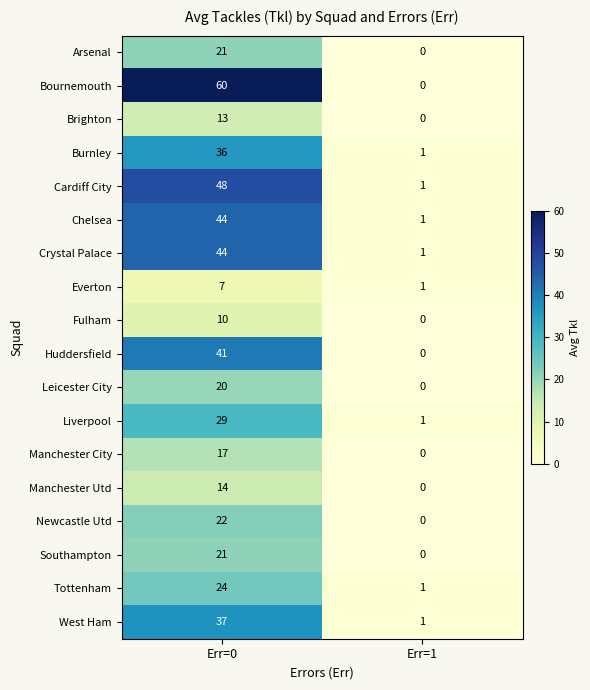

What is the approximate value of Manchester Utd at Err=0?

14